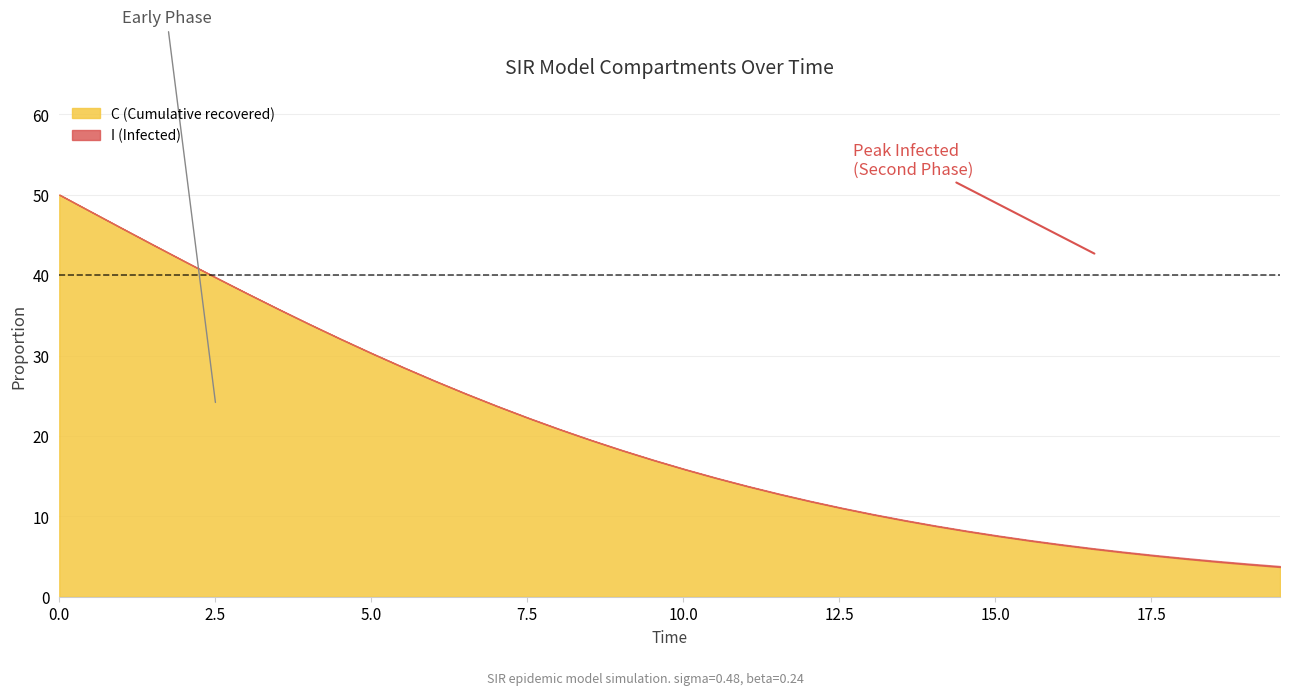

What is the difference between the maximum and minimum values in the C (Cumulative recovered) series?

46.3